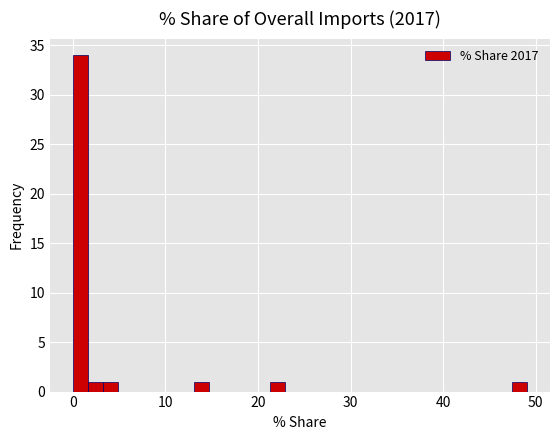

Around what value on the x-axis is the tallest bar? Give the approximate position of its centre, as read against the axis.

1